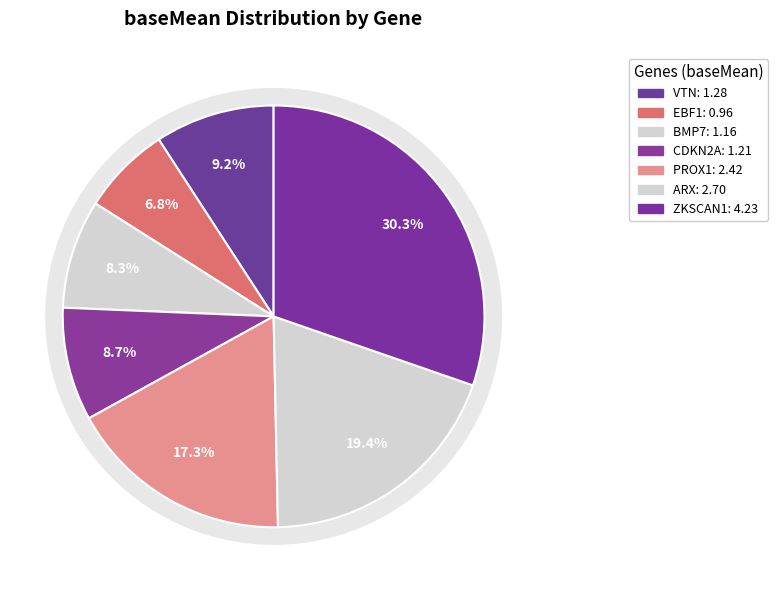

True or false: BMP7 accounts for 8% of the total.

True